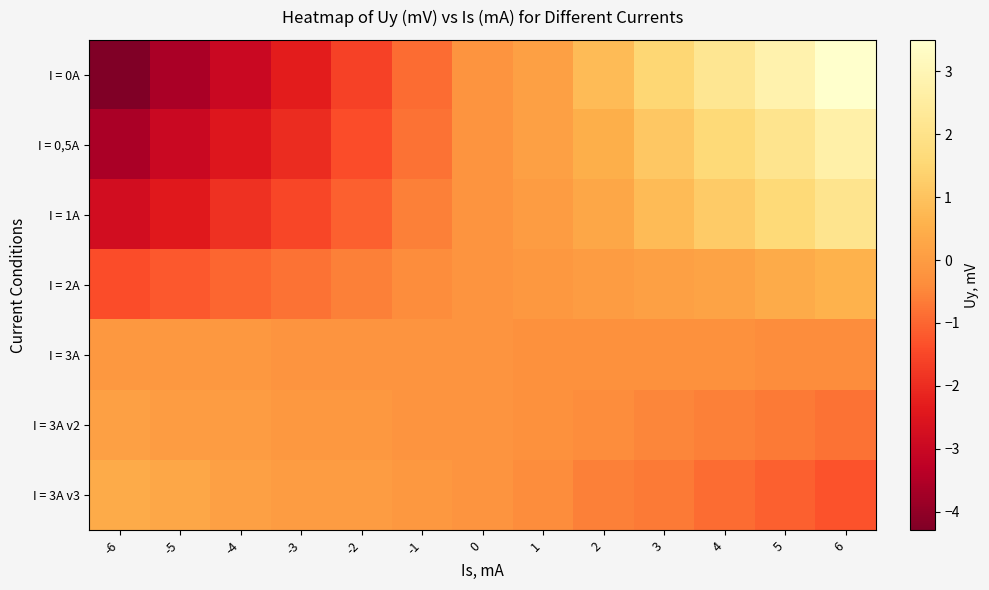

Rank the series by their maximum value, from lowest to highest.

I = 3A, I = 3A v2, I = 3A v3, I = 2A, I = 1A, I = 0,5A, I = 0A